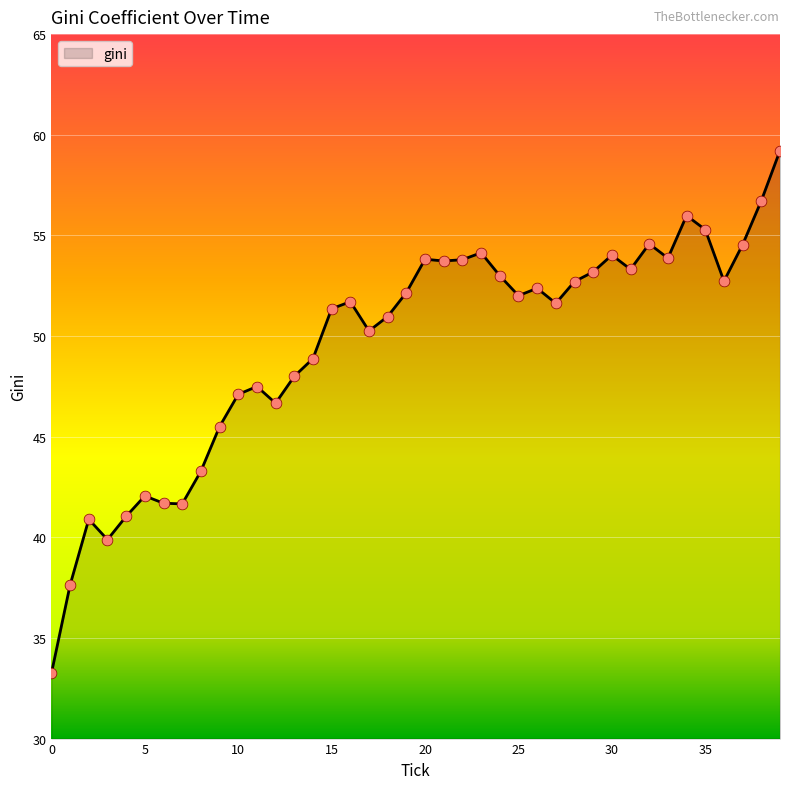

What is the maximum value shown in the chart?

59.2